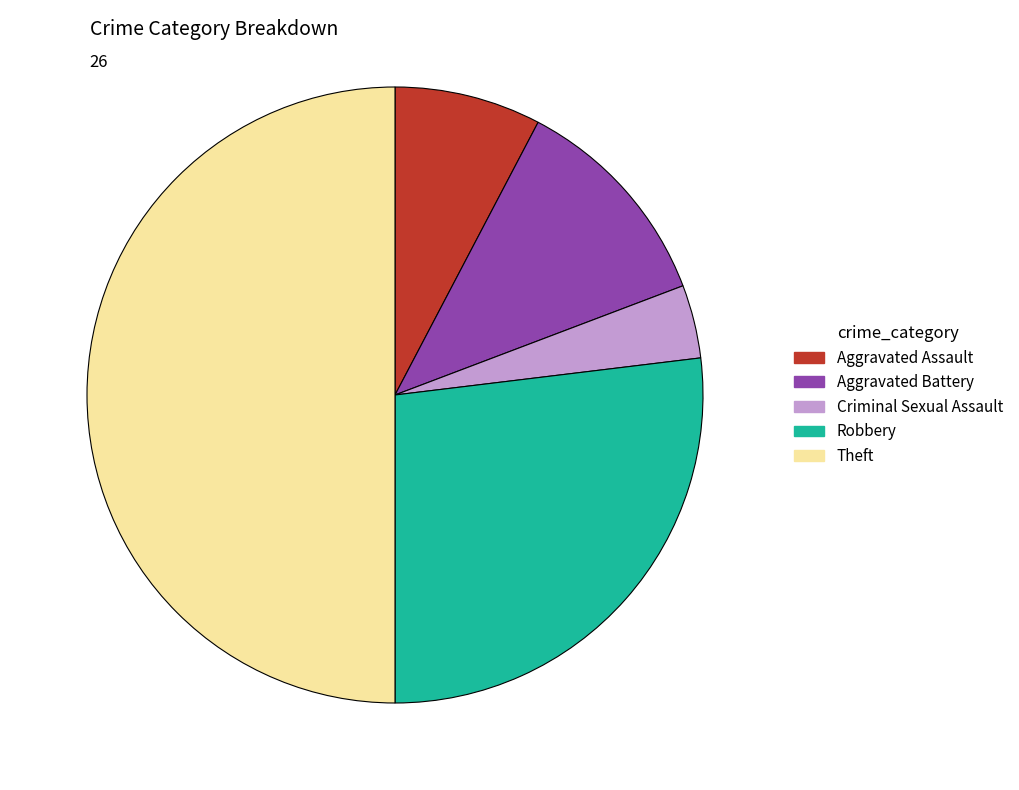

Is Criminal Sexual Assault the majority of the pie?

No